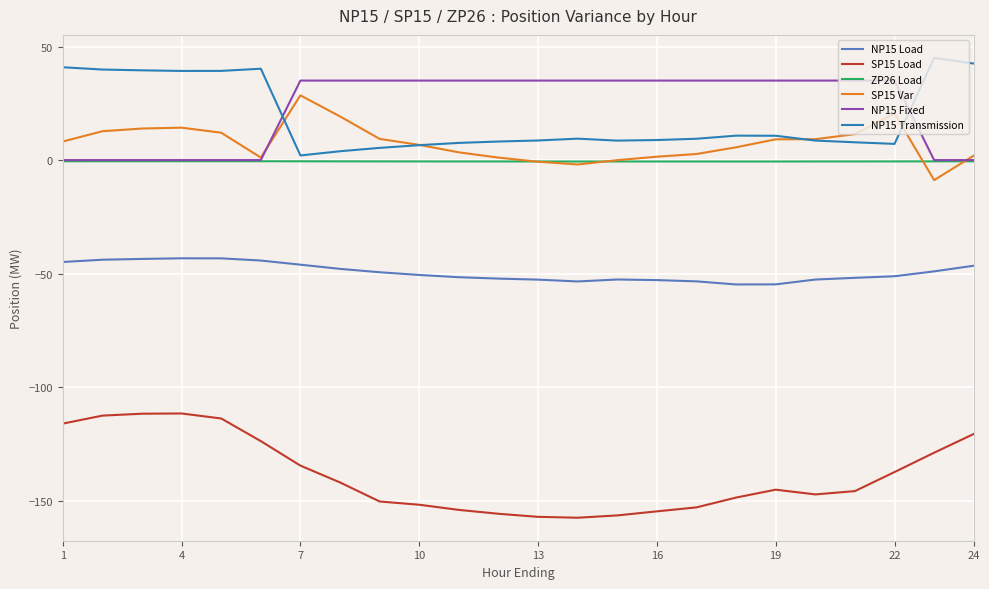

True or false: SP15 Load and SP15 Var intersect in this chart.

False